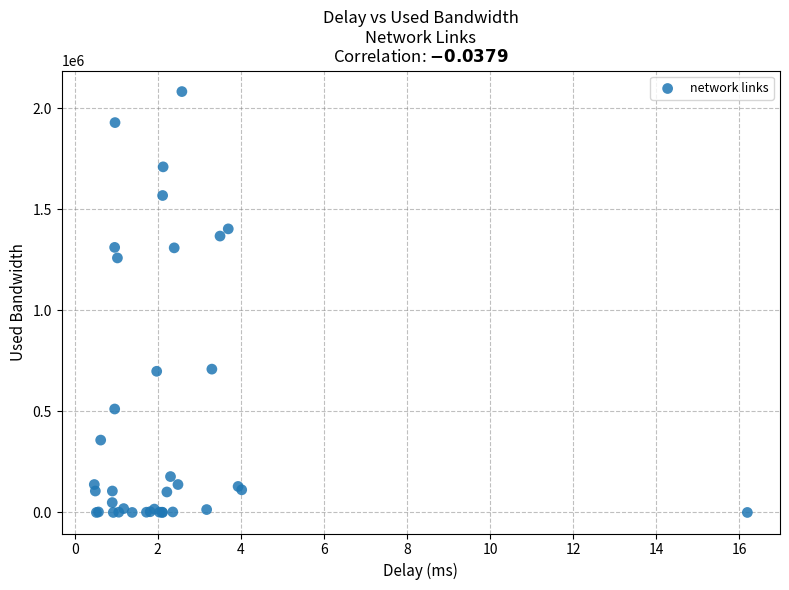

What Y value in the scatter plot is closest to 1041625?

1259821.0